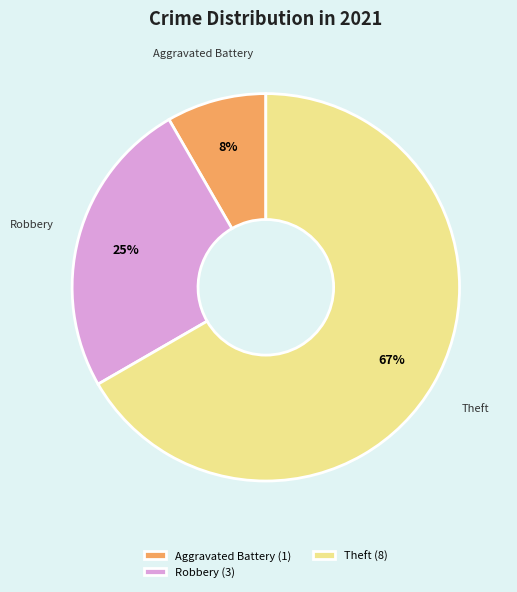

Which has a higher value, Aggravated Battery or Robbery?

Robbery